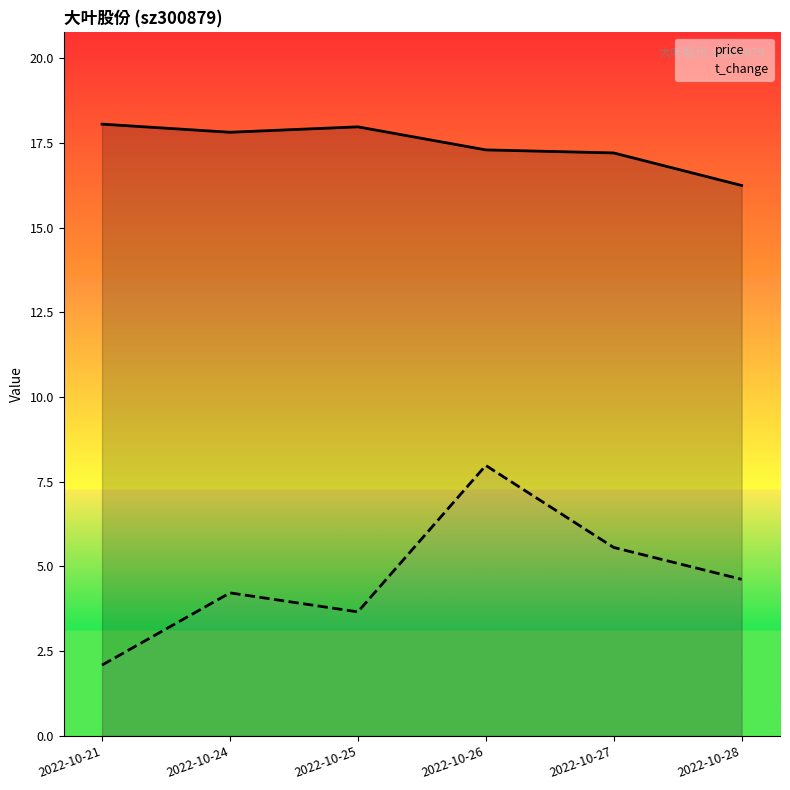

What is the value of the t_change point at the 2nd from the left?

4.2